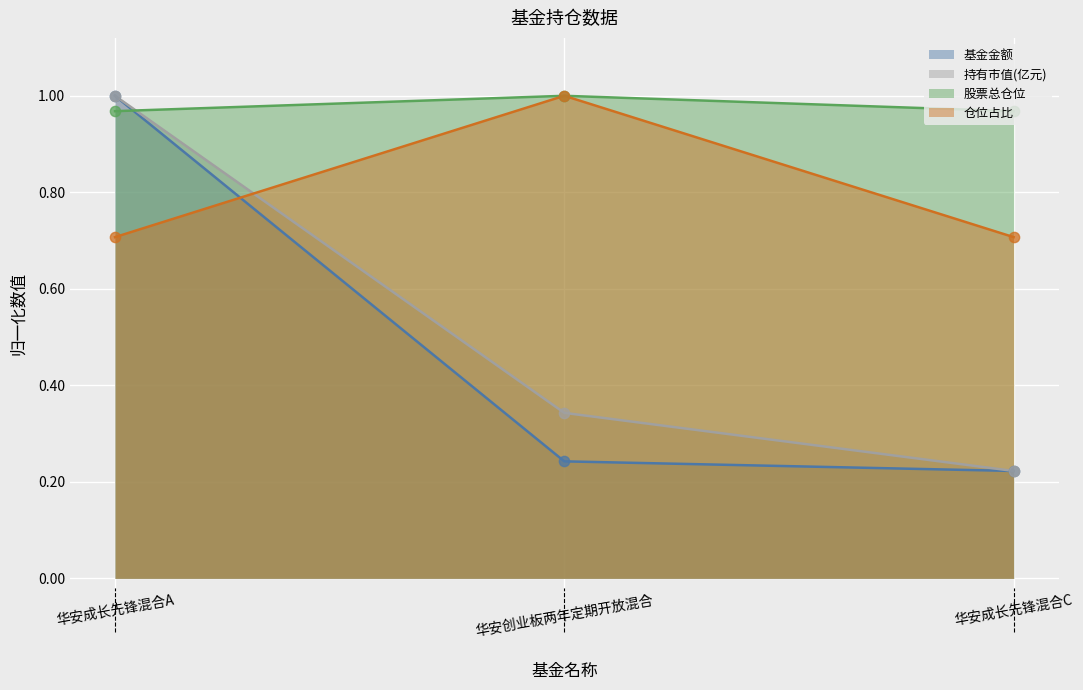

Which series has the largest total across all categories?

股票总仓位